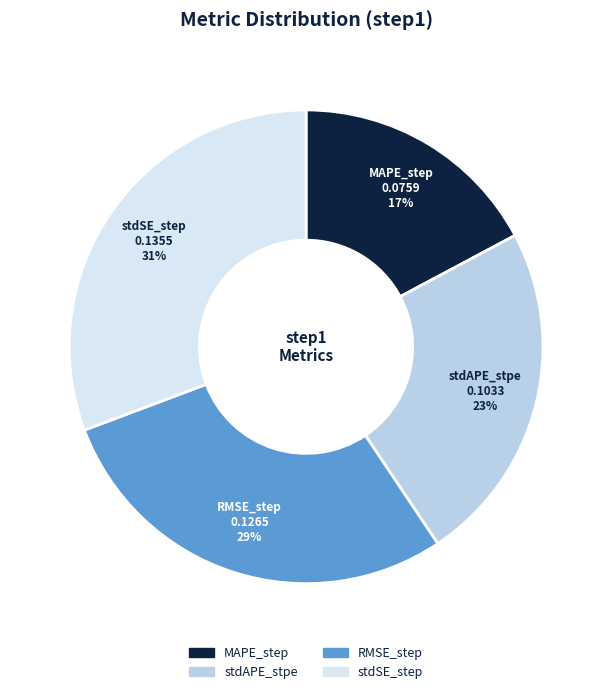

To the nearest percent, what is the difference between the stdSE_step and RMSE_step slice percentages?

2%